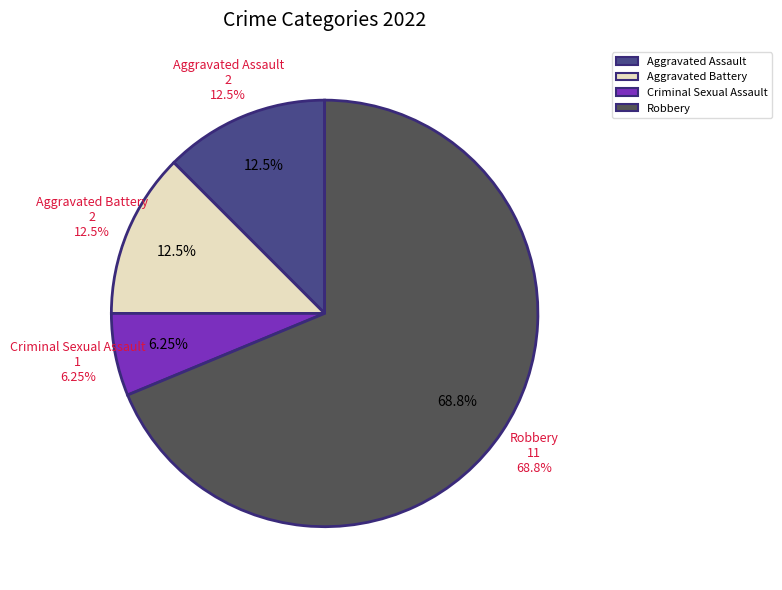

Count the number of slices in the pie.

4